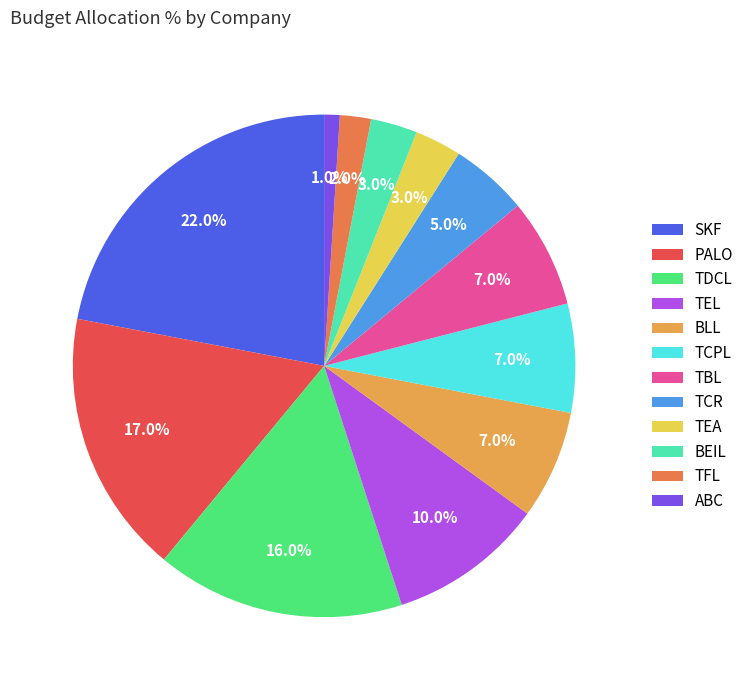

To the nearest percent, what is the difference between the largest and smallest slice percentages?

21%